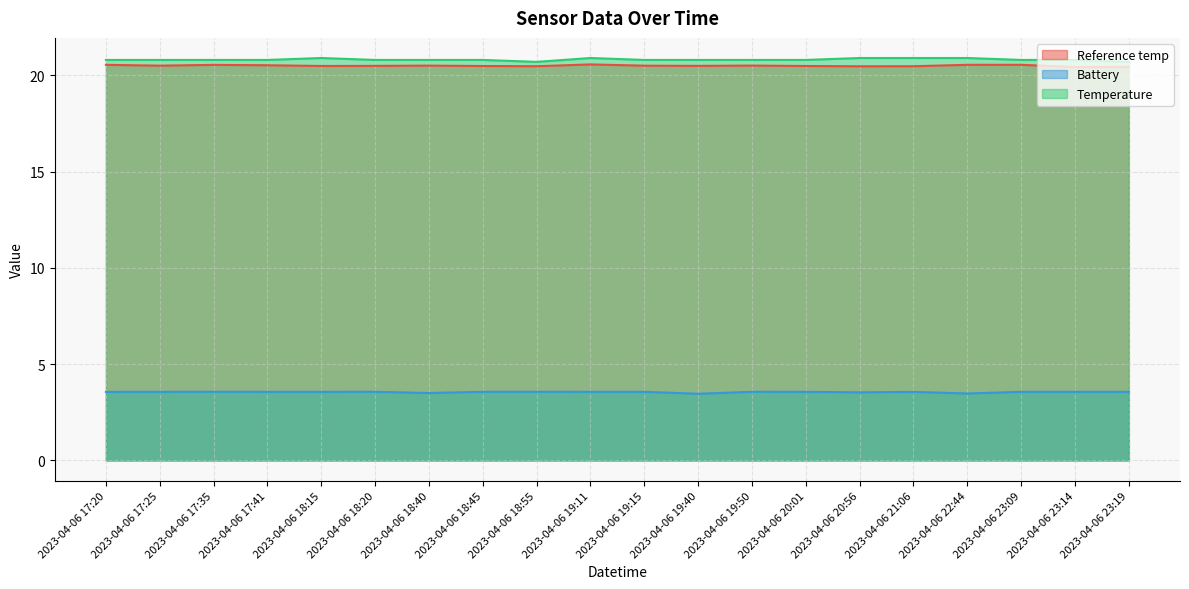

What is the label of the 7th point from the left?

2023-04-06 18:40